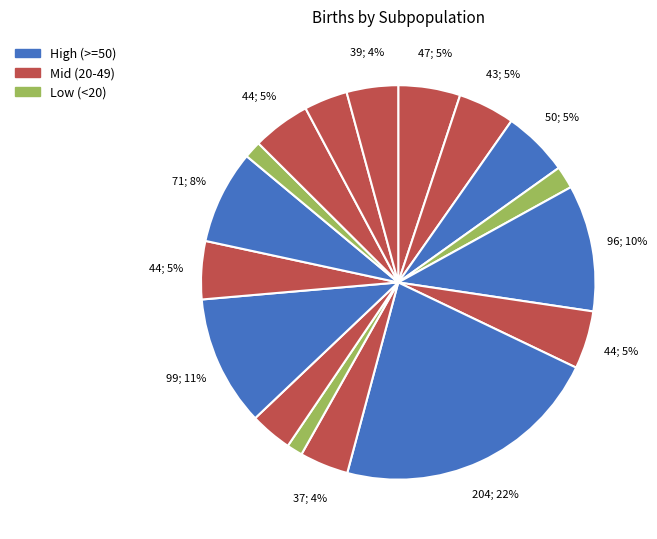

How many segments does this pie chart have?

17